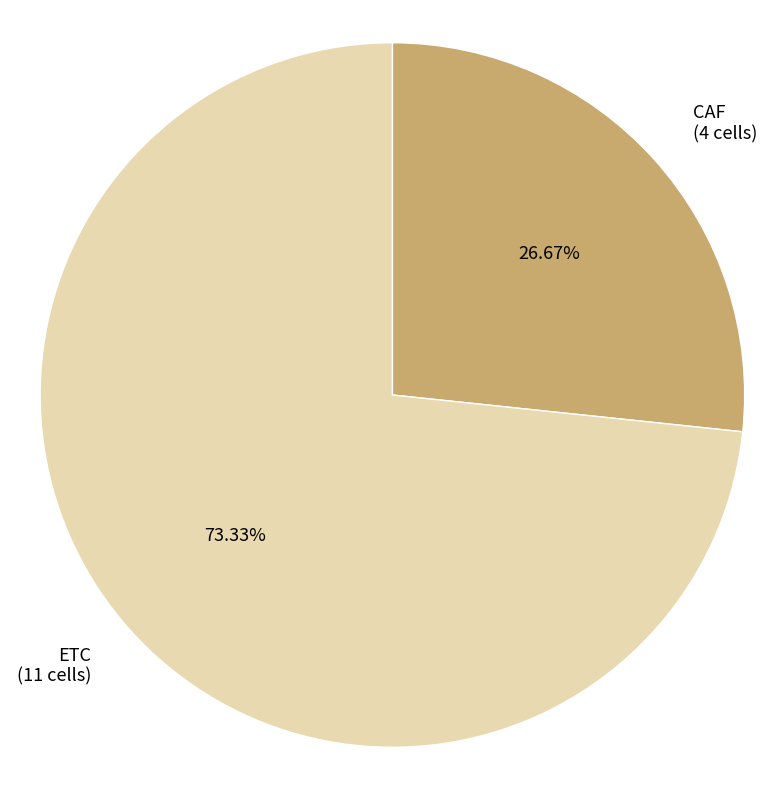

What is the smallest slice in the pie chart?

CAF